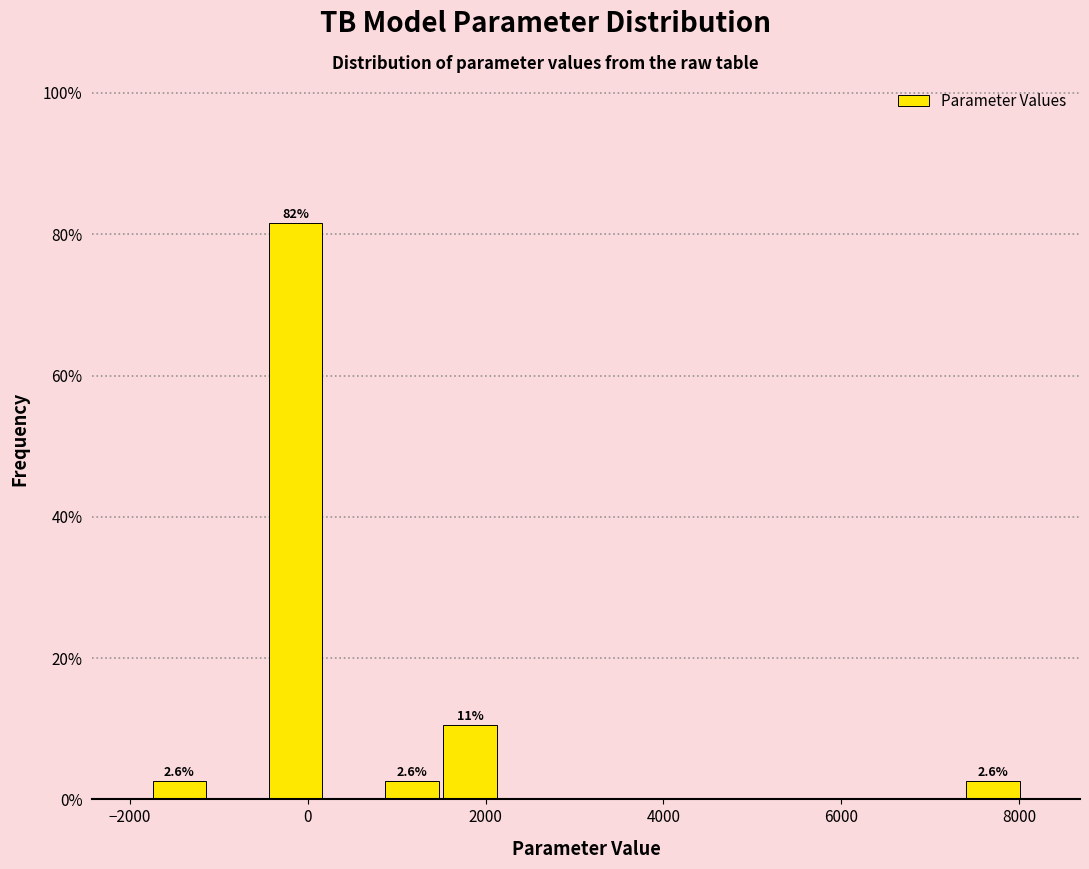

Read against the x-axis, roughly where is the centre of the tallest bar?

-200